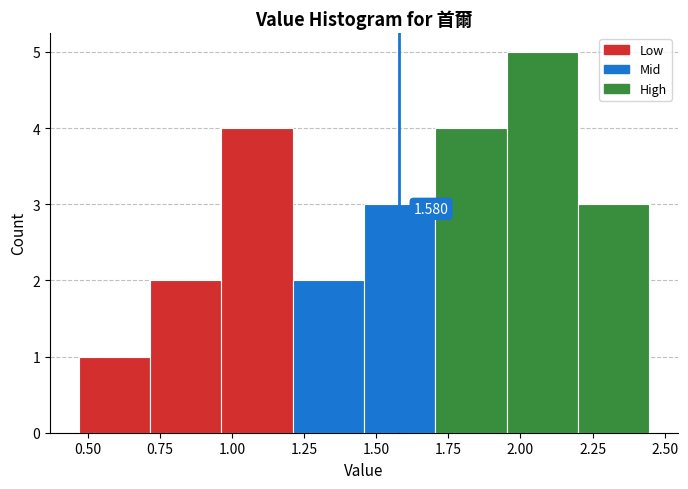

Over which range of the x-axis is the bar tallest?

1.95 to 2.20